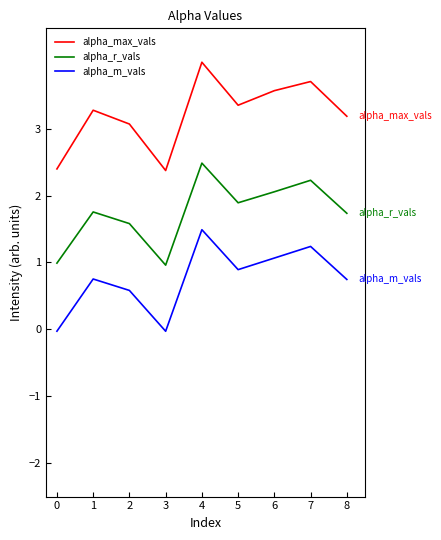

Which category has the highest value in the alpha_r_vals series?

4